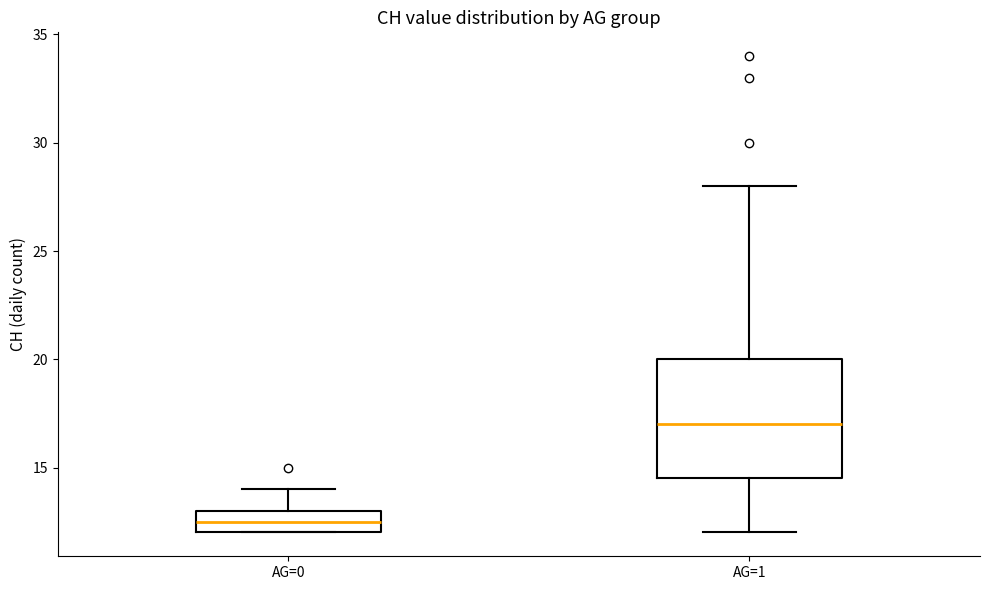

Which box's median line is the highest?

AG=1